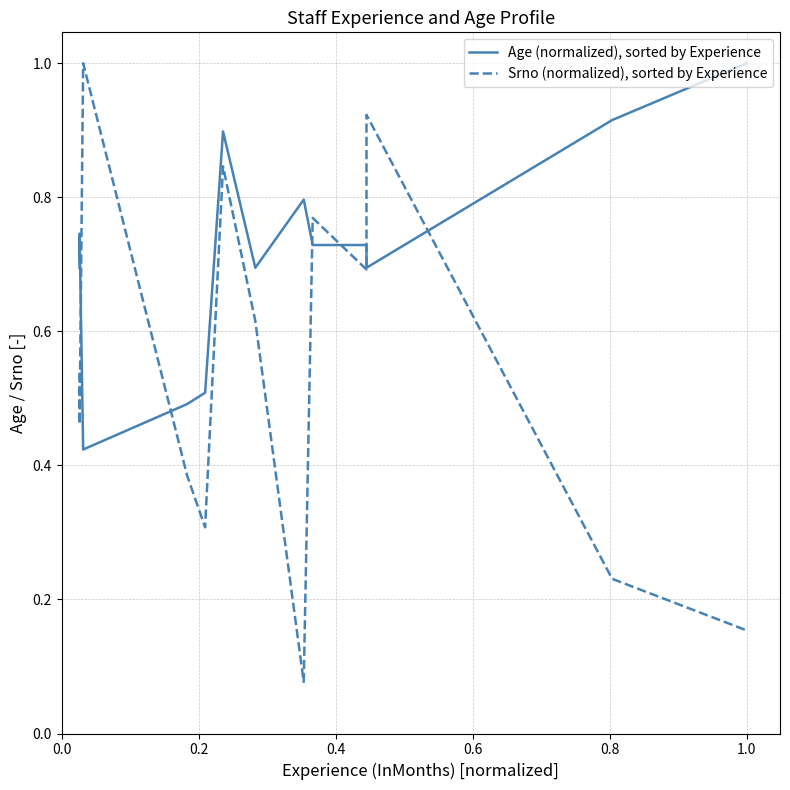

Count the number of categories in the chart.

13